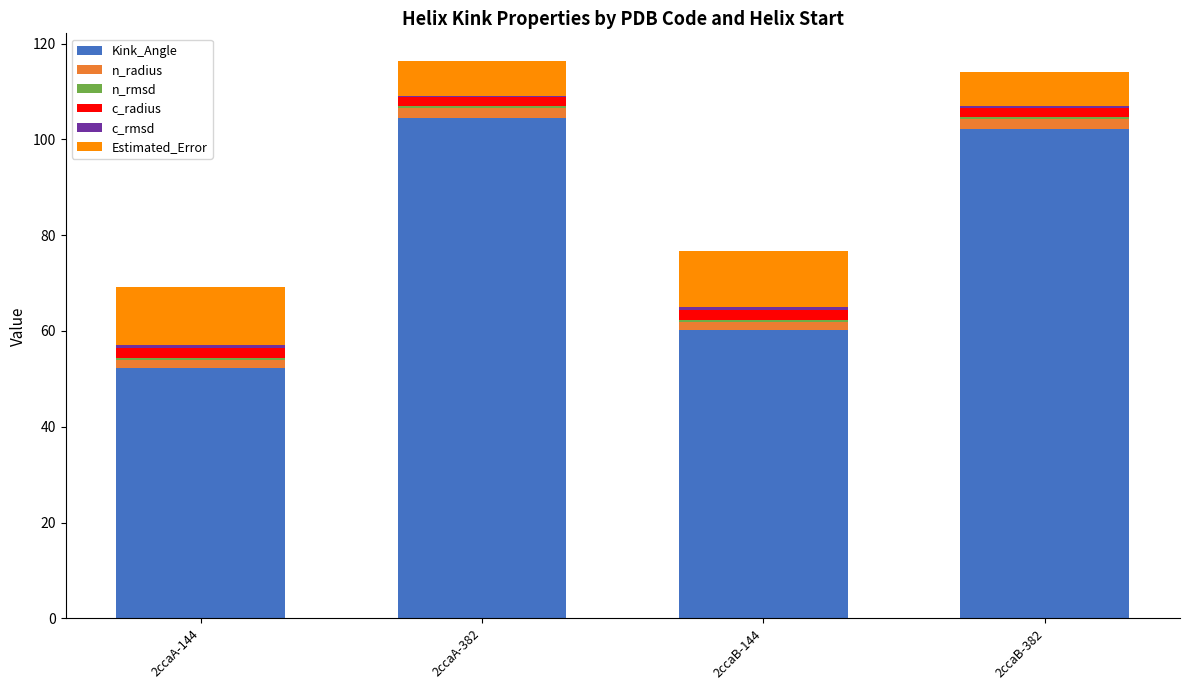

What is the maximum value for Kink_Angle?

104.4